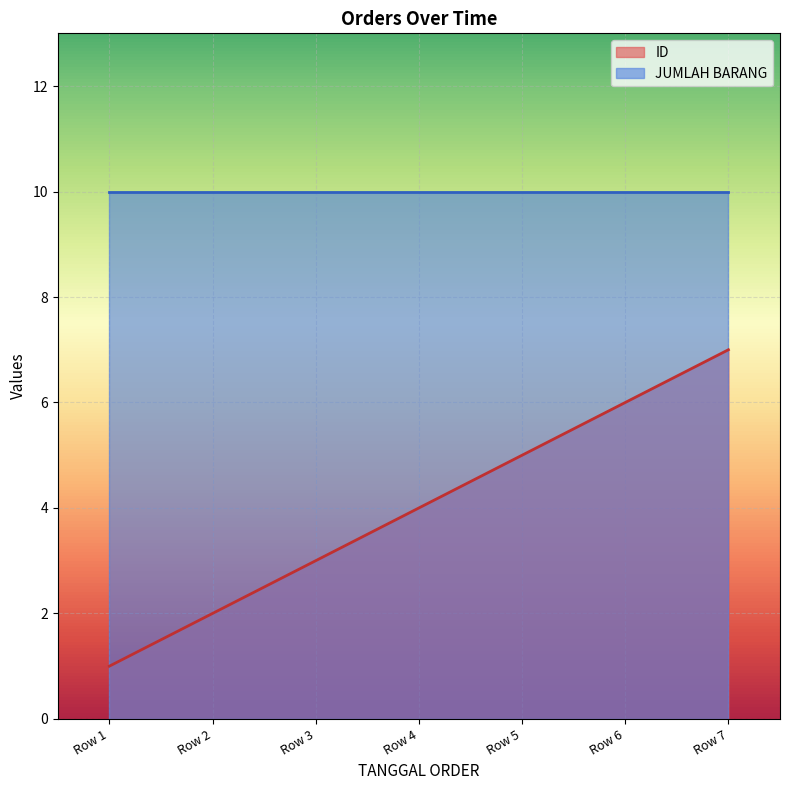

What is the value of the 1st point from the left?

1